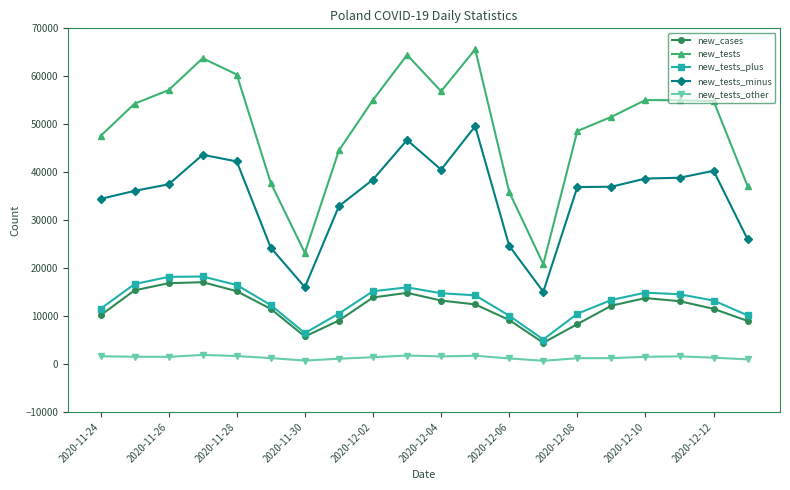

Count the number of categories in the chart.

20